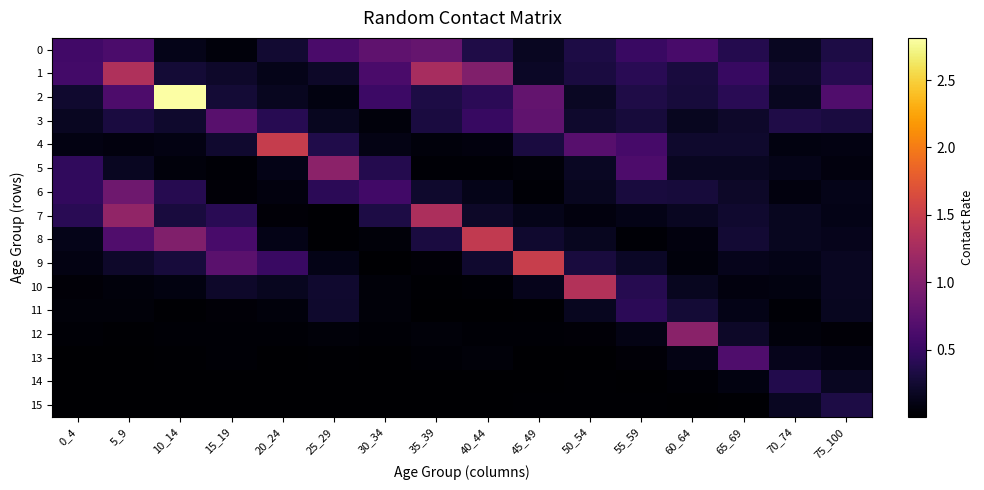

Which series has the largest total across all categories?

2